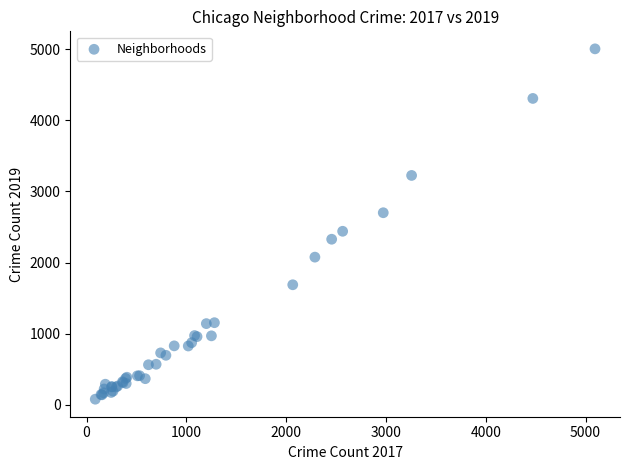

What Y value in the scatter plot is closest to 2542?

2440